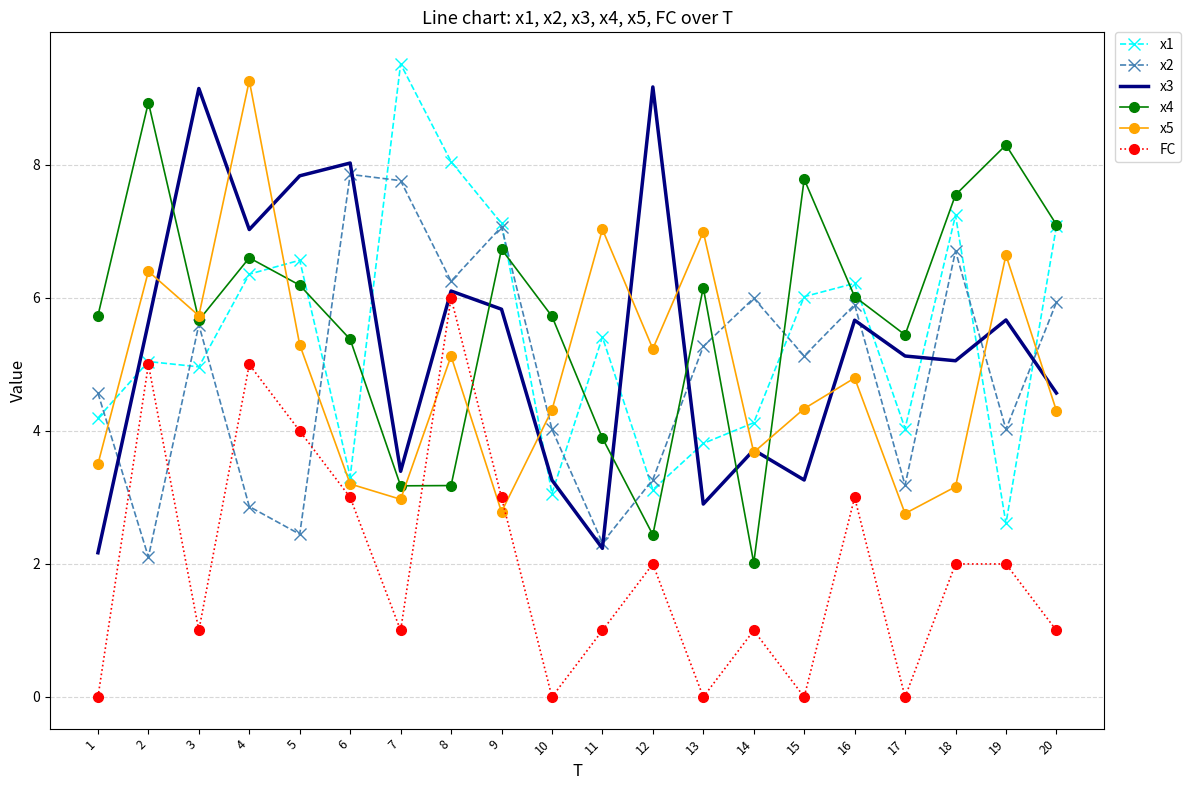

True or false: x3 has more than 0 points higher than both neighbors.

True